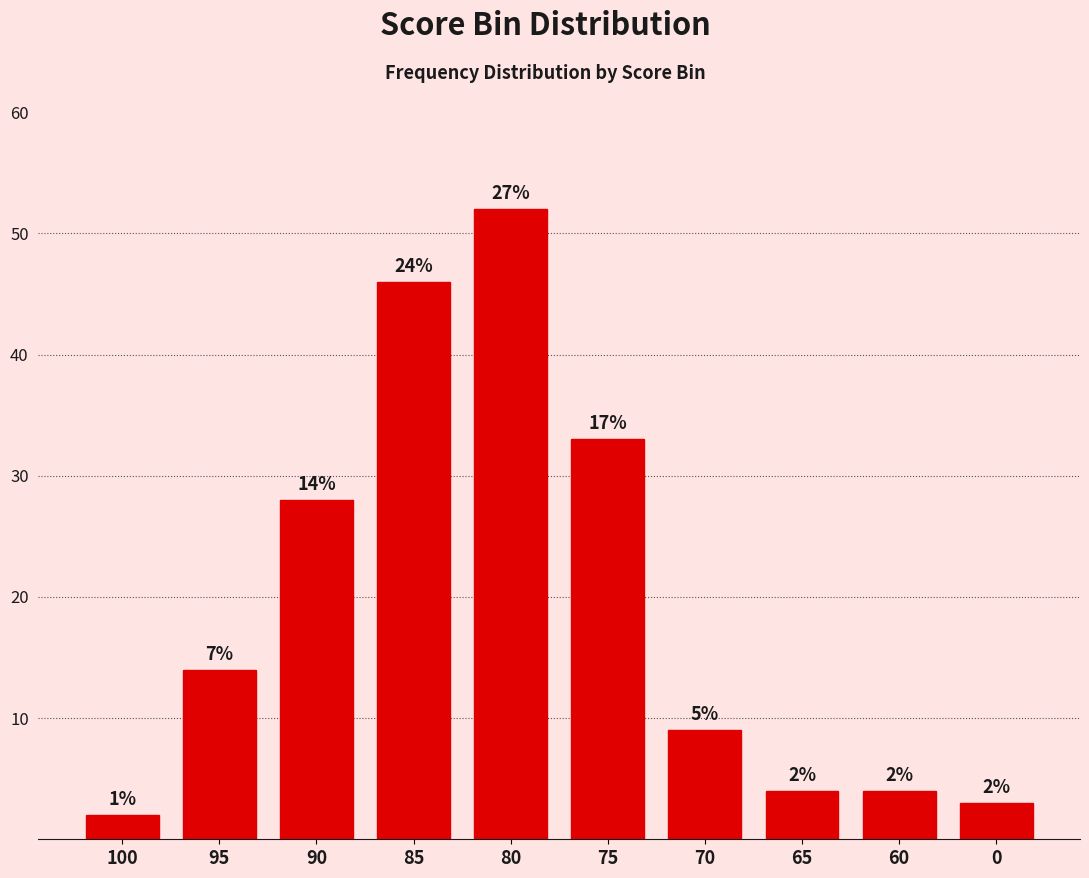

How many bars are there in total?

10